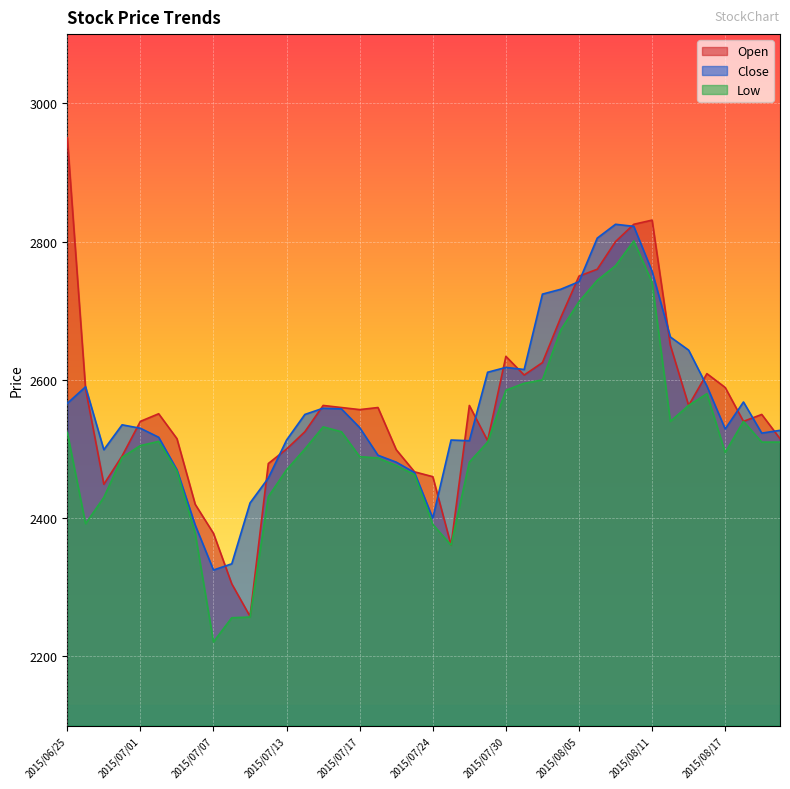

Reading left to right, extract all data points from this chart.

Close: 2566	2590	2499	2535	2530	2517	2470	2390	2325	2334	2422	2458	2513	2550	2559	2558	2531	2491	2481	2466	2400	2513	2512	2611	2618	2615	2724	2731	2742	2805	2825	2822	2757	2662	2643	2591	2529	2568	2523	2527
Low: 2524	2392	2430	2488	2505	2511	2468	2378	2221	2256	2257	2431	2470	2500	2532	2525	2489	2487	2476	2463	2391	2361	2481	2510	2585	2595	2600	2672	2713	2744	2765	2801	2741	2540	2563	2580	2495	2540	2510	2510
Open: 2950	2587	2449	2490	2540	2551	2515	2420	2378	2305	2258	2479	2500	2525	2563	2560	2557	2560	2499	2467	2460	2361	2563	2512	2634	2607	2625	2690	2750	2760	2800	2825	2831	2650	2563	2609	2589	2540	2550	2515